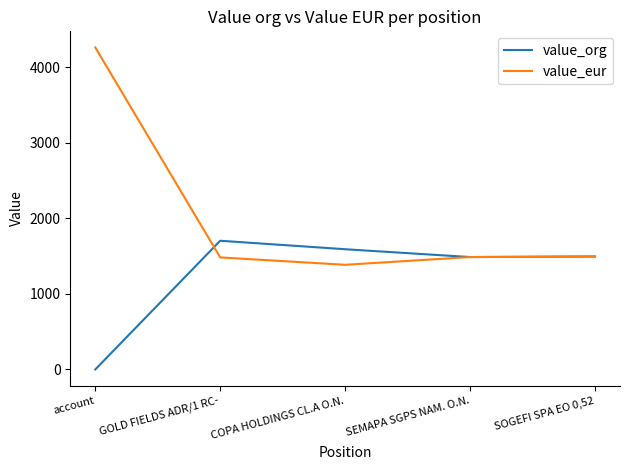

Rank the series at account from highest to lowest value.

value_eur, value_org